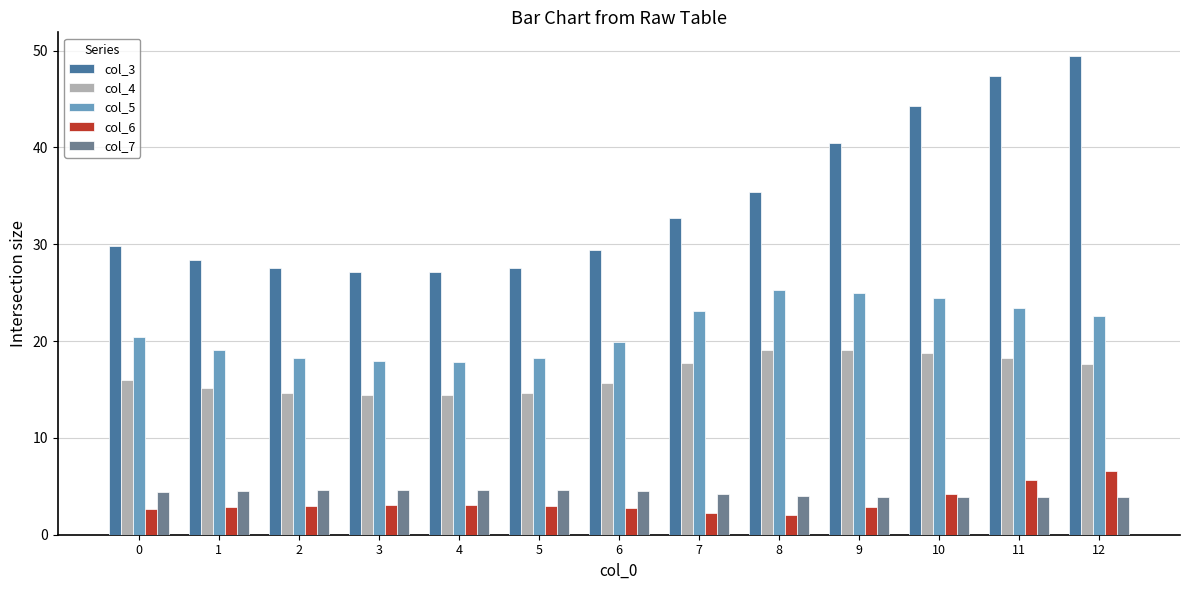

What is the value of the col_3 bar at the 1st from the left?

29.8